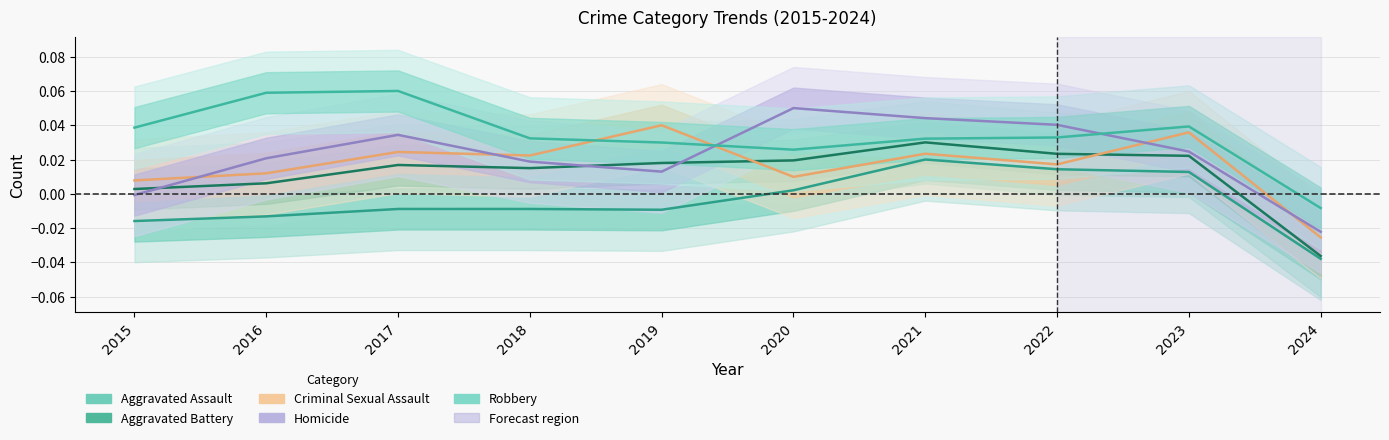

Reading left to right, what are all the values shown in this chart?

Aggravated Assault: -0.0	-0.0	-0.0	-0.0	-0.0	0.0	0.0	0.0	0.0	-0.0
Aggravated Battery: 0.0	0.0	0.0	0.0	0.0	0.0	0.0	0.0	0.0	-0.0
Criminal Sexual Assault: 0.0	0.0	0.0	0.0	0.0	0.0	0.0	0.0	0.0	-0.0
Homicide: -0.0	0.0	0.0	0.0	0.0	0.1	0.0	0.0	0.0	-0.0
Robbery: 0.0	0.1	0.1	0.0	0.0	0.0	0.0	0.0	0.0	-0.0